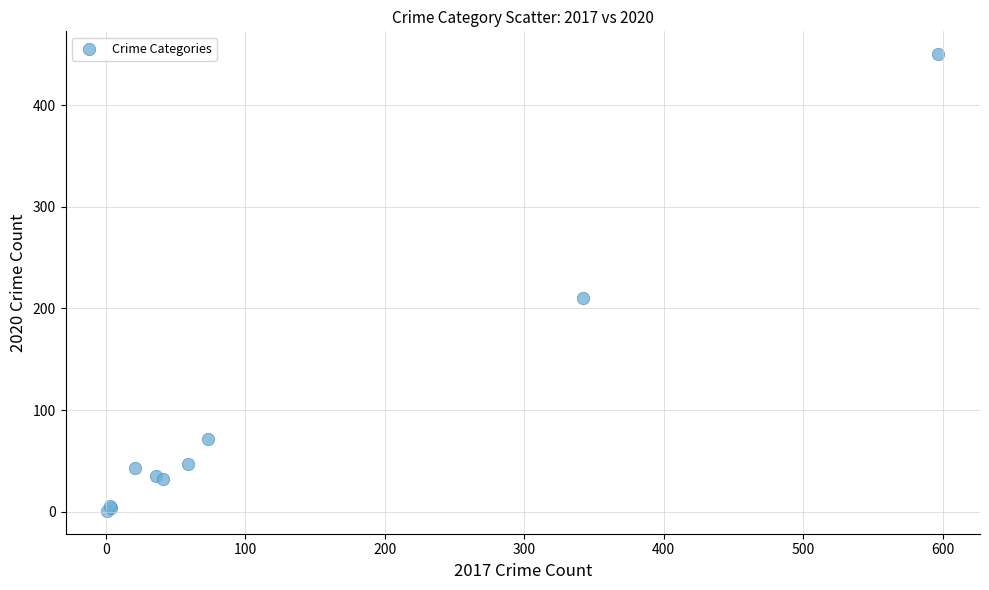

What Y value in the scatter plot is closest to 225?

210